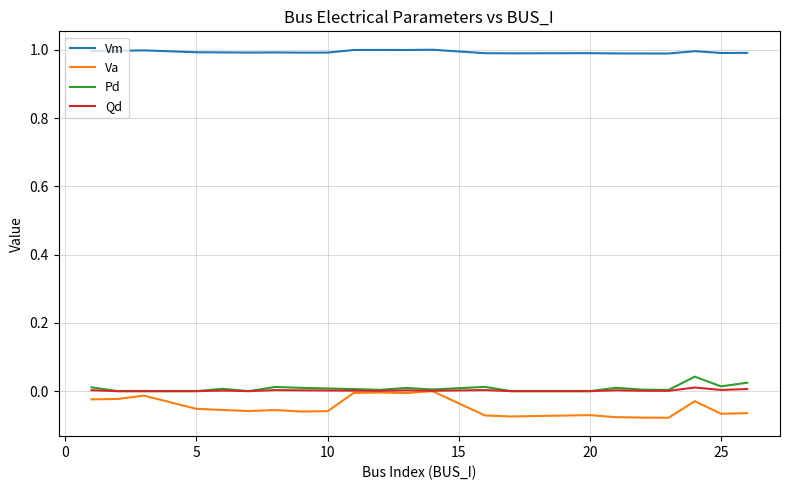

True or false: Vm and Qd cross at least once.

False